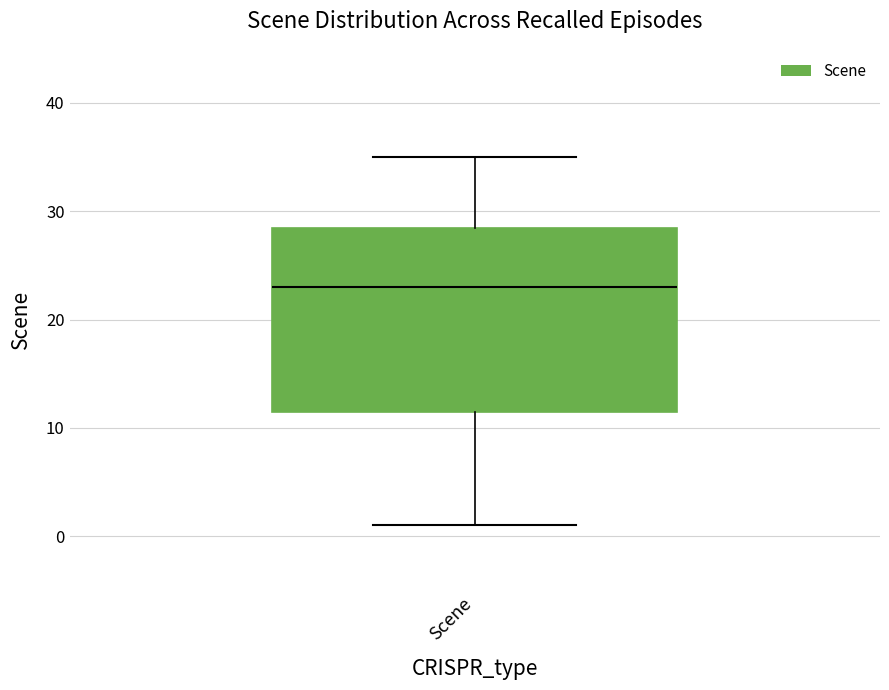

Transcribe this box plot: give where the median line is, the range the box spans, and where the two whiskers end, as read against the y-axis. The values are not printed on the chart, so give them approximately, as read against the axis.

median 23, box 12 to 29, whiskers 1 to 35